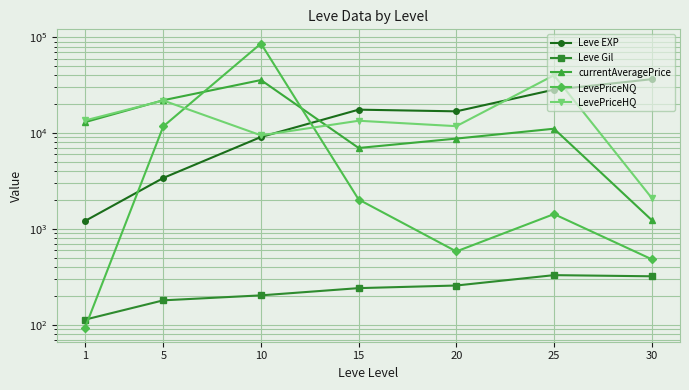

At 5, list the series in order from largest to smallest.

currentAveragePrice, LevePriceHQ, LevePriceNQ, Leve EXP, Leve Gil